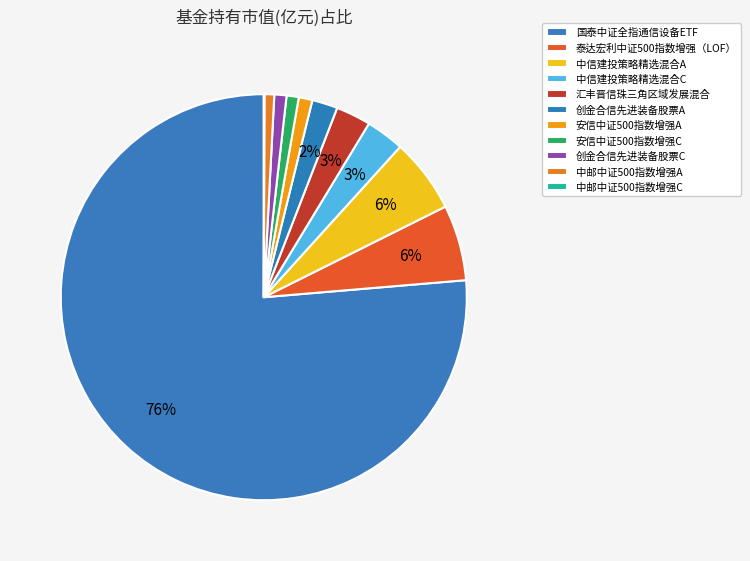

To the nearest percent, what portion does 中邮中证500指数增强A represent?

1%